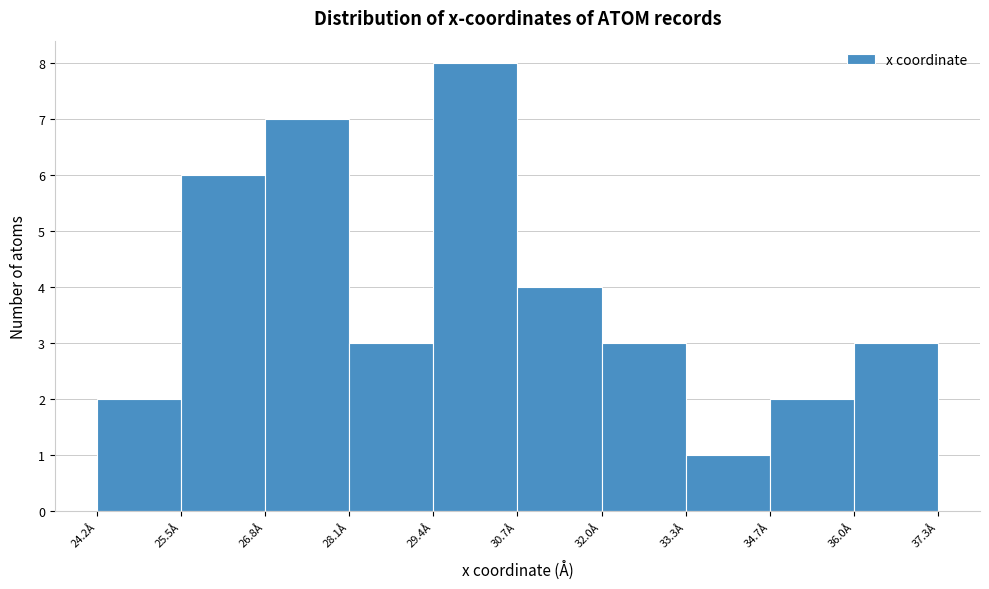

Reading left to right, list every bar in this chart as the range it spans on the x-axis followed by its height. Neither the bar edges nor the heights are printed on the chart, so give them approximately, as read against the axes.

24.2 to 25.6: 2
25.6 to 26.8: 6
26.8 to 28.2: 7
28.2 to 29.4: 3
29.4 to 30.8: 8
30.8 to 32.0: 4
32.0 to 33.4: 3
33.4 to 34.6: 1
34.6 to 36.0: 2
36.0 to 37.2: 3